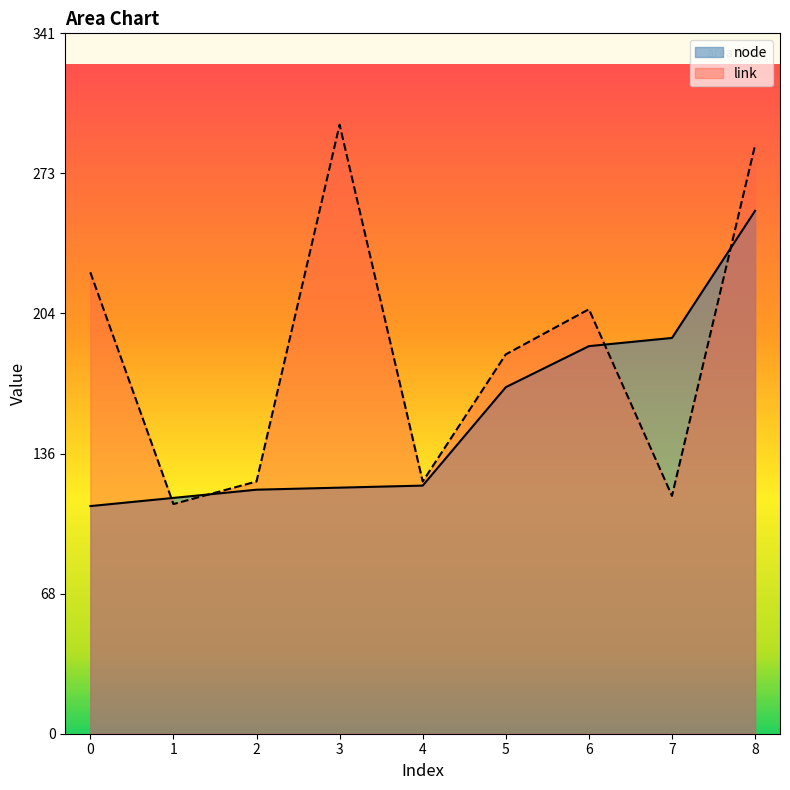

Where is node nearest to the value 183?

6